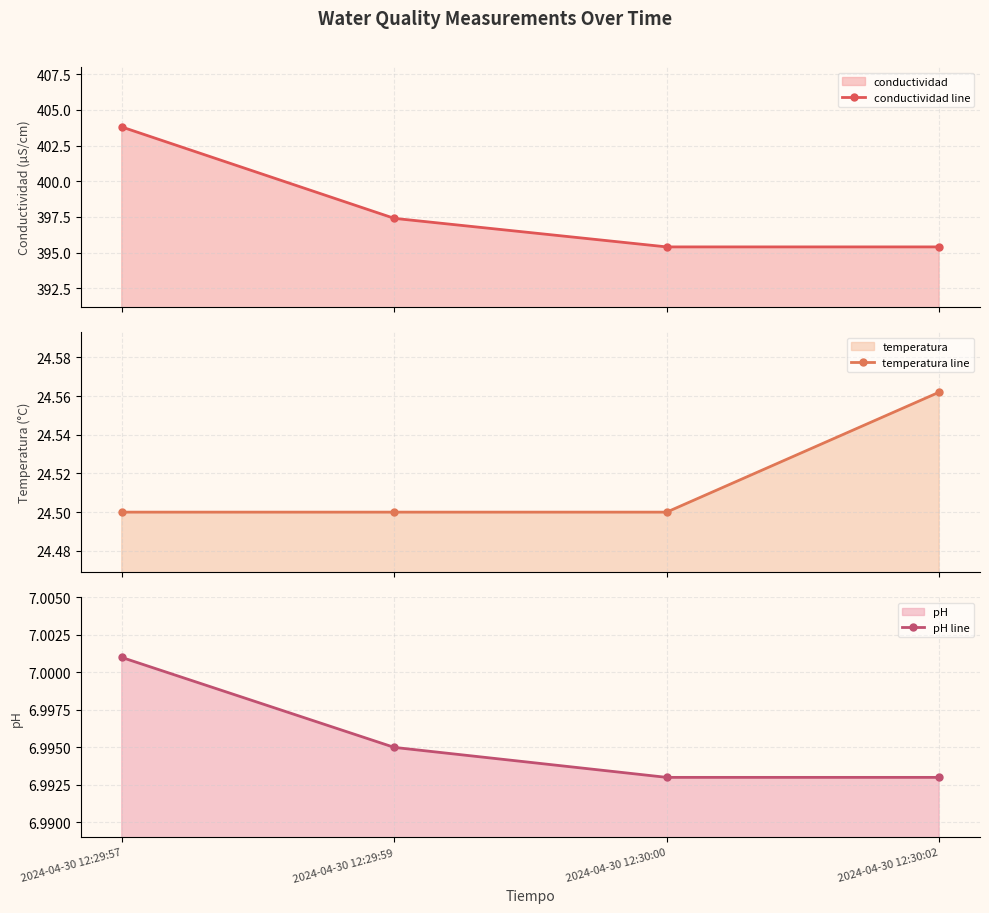

At which category does the chart reach its peak across all series?

2024-04-30 12:29:57